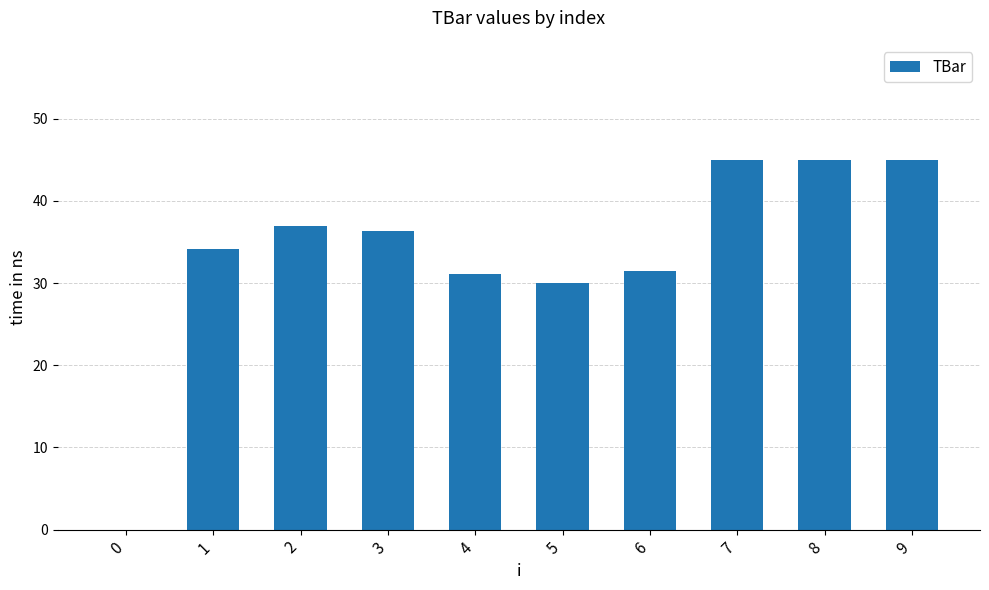

At which label does the data first exceed 36?

2